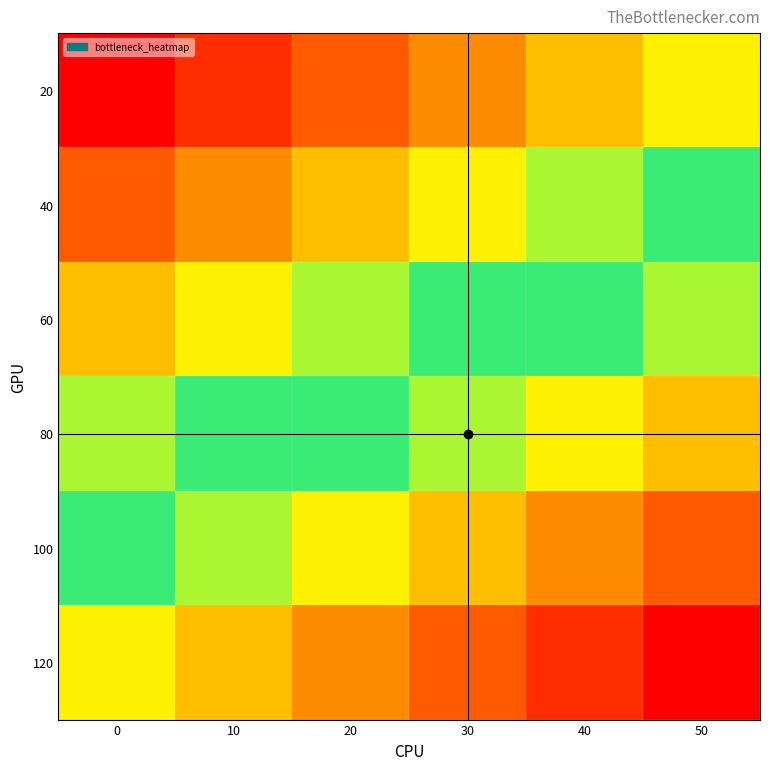

How many categories are shown in the chart?

6